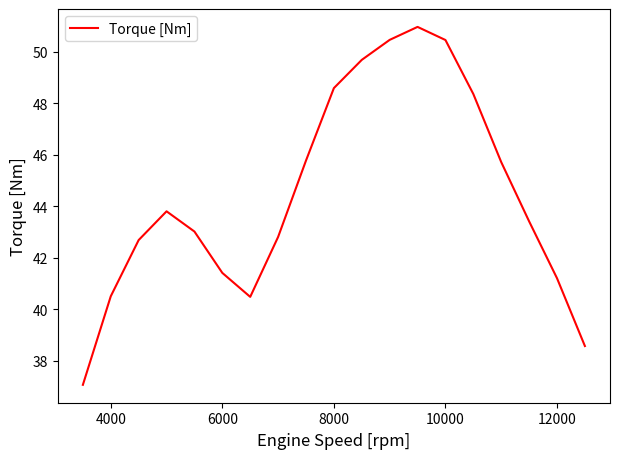

What is the difference between the maximum and minimum values?

13.9